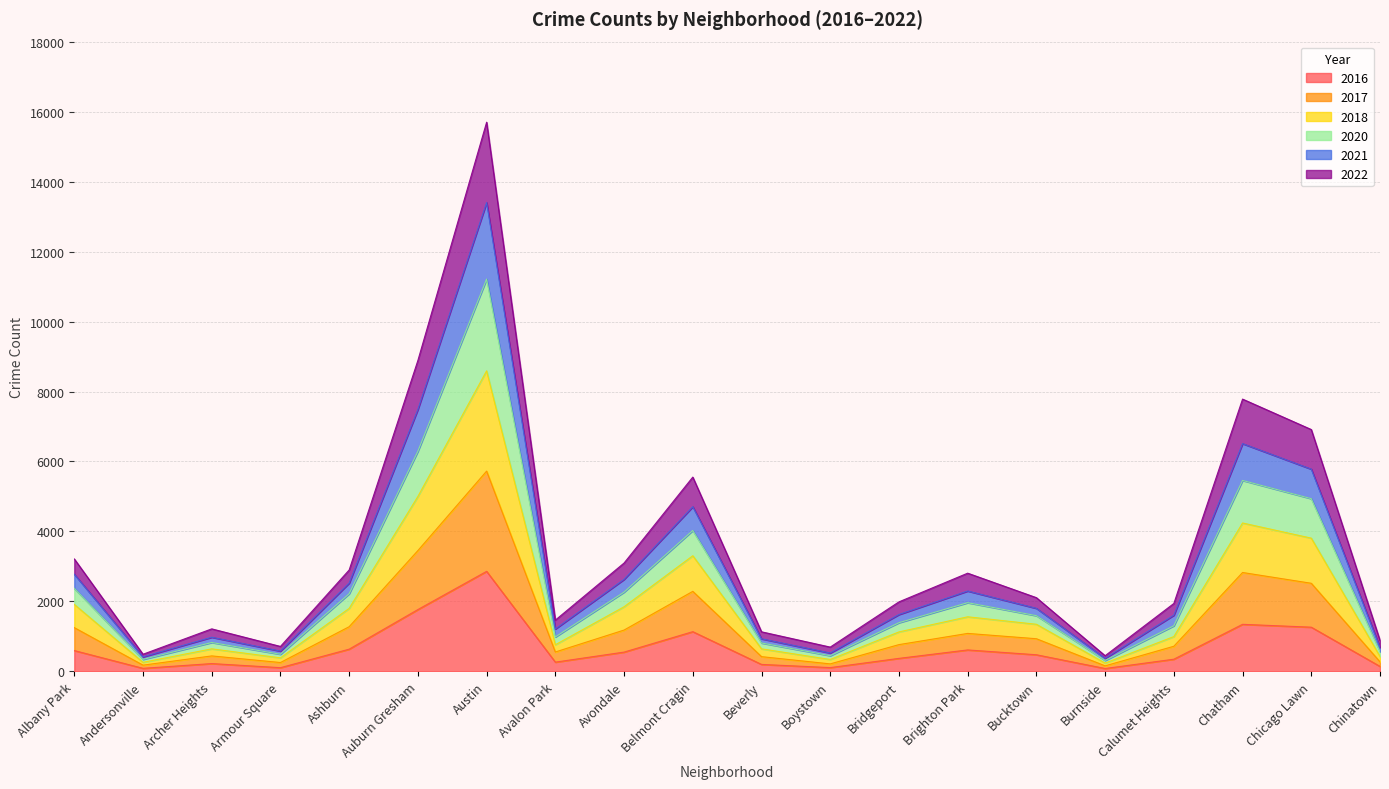

Rank the categories by 2016 value from lowest to highest.

Burnside, Andersonville, Armour Square, Boystown, Chinatown, Beverly, Archer Heights, Avalon Park, Calumet Heights, Bridgeport, Bucktown, Avondale, Albany Park, Brighton Park, Ashburn, Belmont Cragin, Chicago Lawn, Chatham, Auburn Gresham, Austin